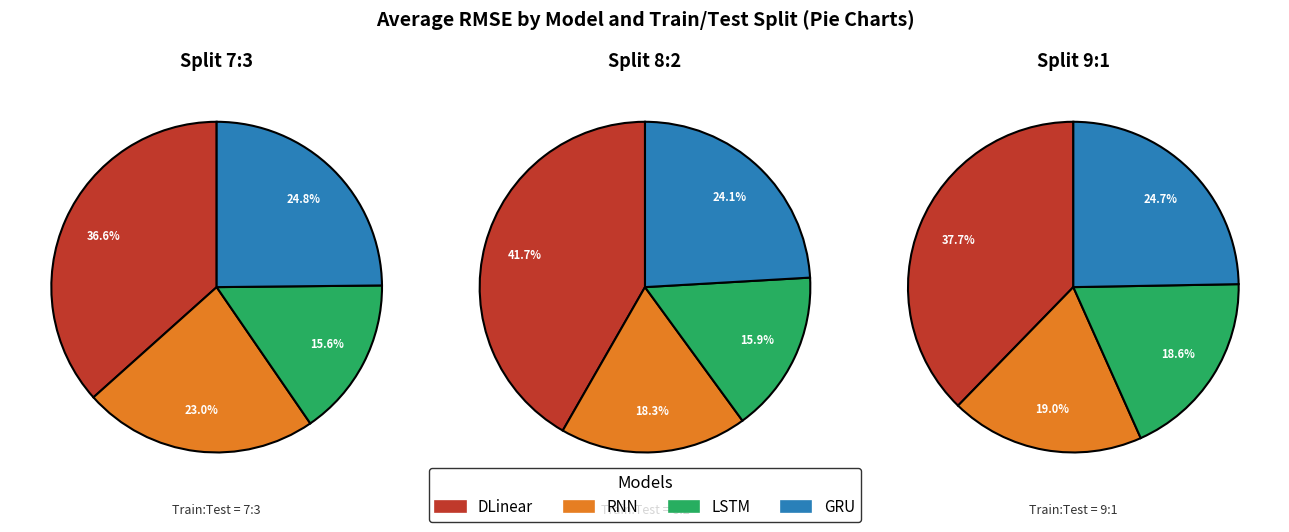

Combined, do 8 and 0 account for over 50%?

No